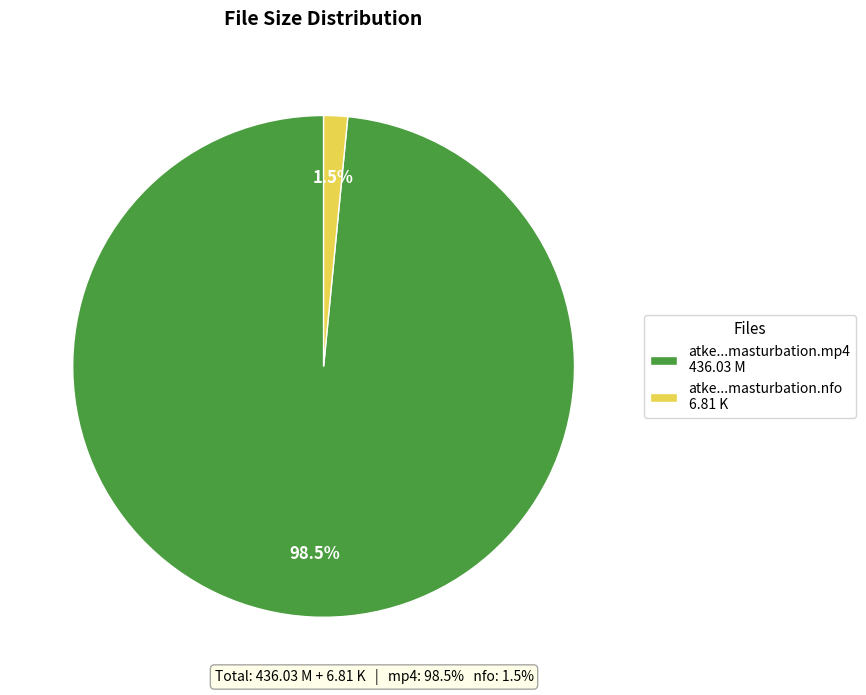

To the nearest percent, what is the average slice percentage?

50%